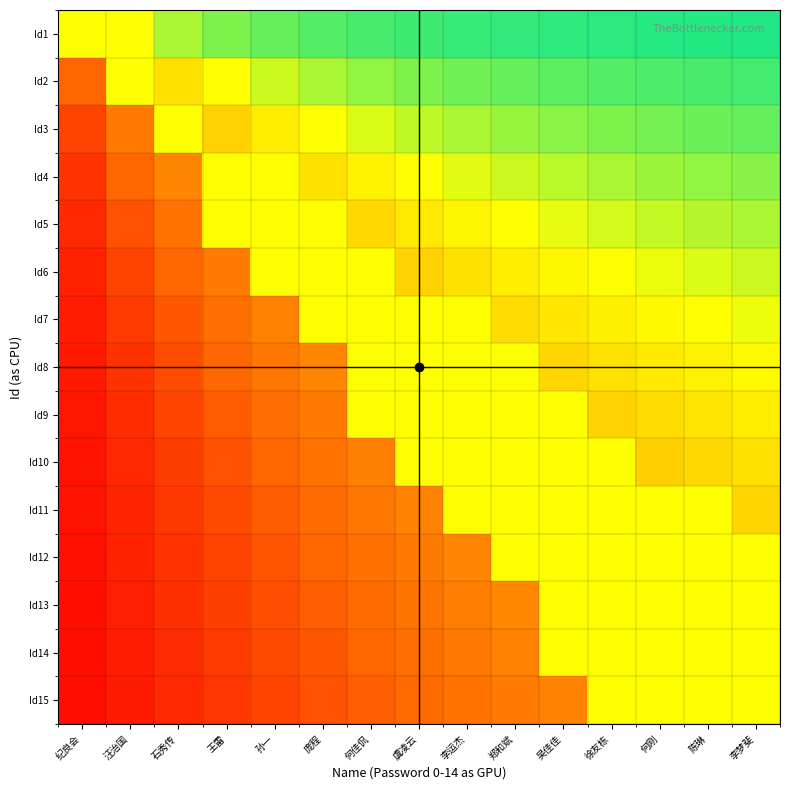

Which has a higher value, 陈琳 or 纪良会?

陈琳